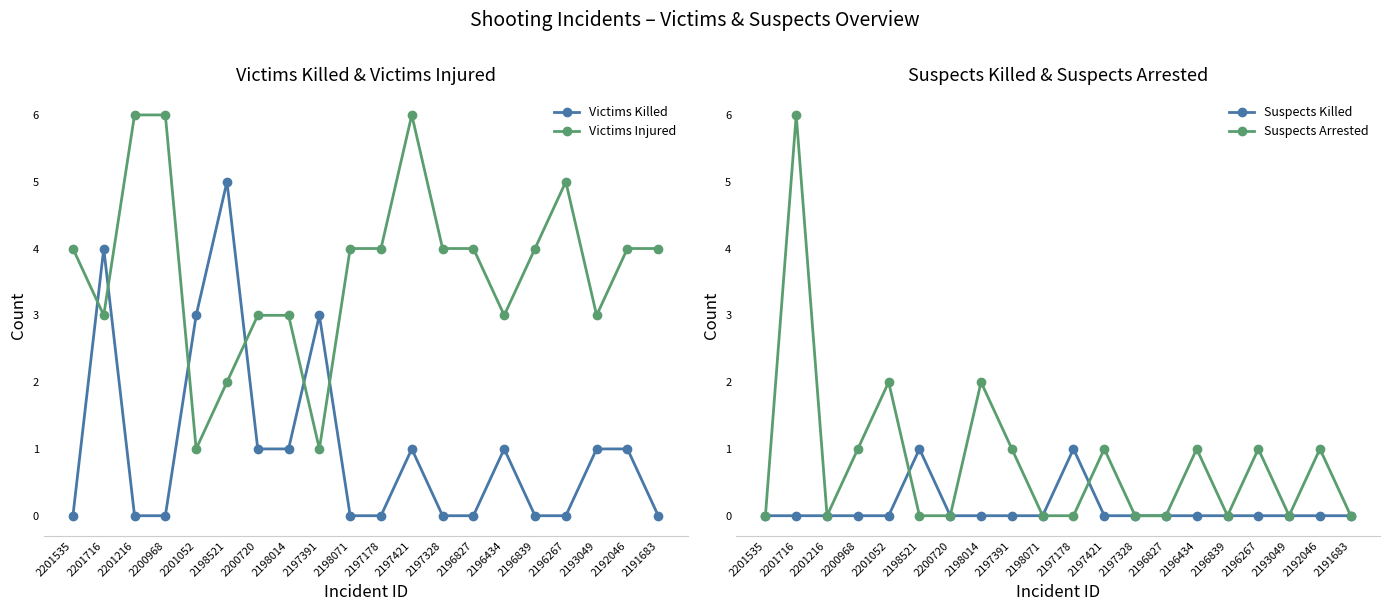

Is this an area chart (filled region under the line)?

No